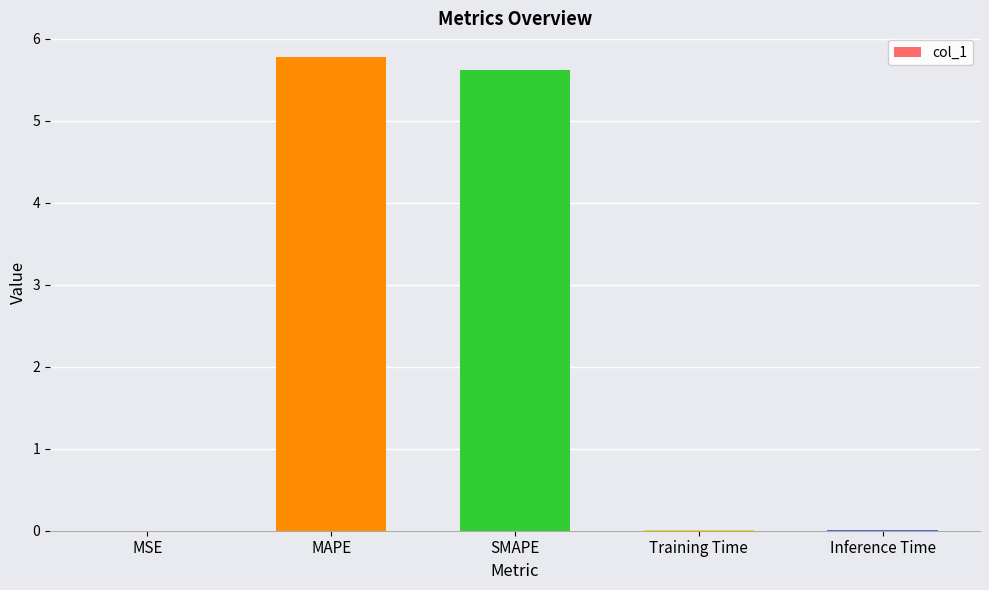

Does the chart contain stacked bars?

No